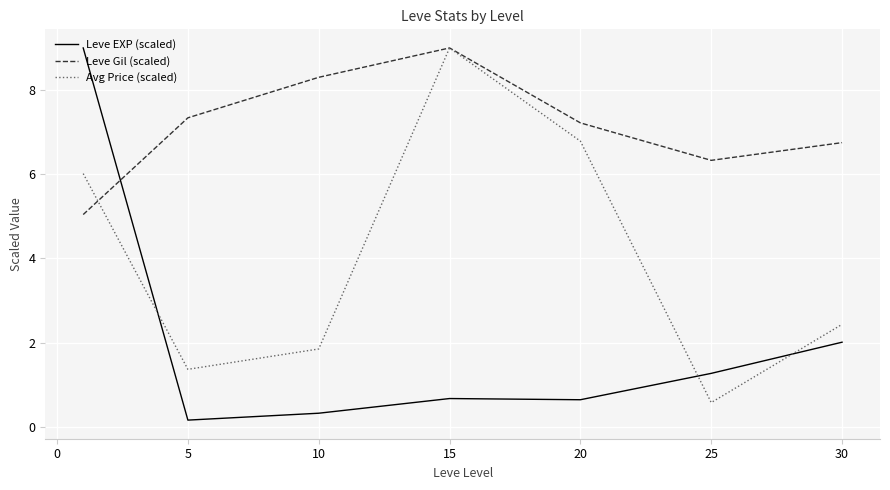

Which series has the largest range (max minus min)?

Leve EXP (scaled)